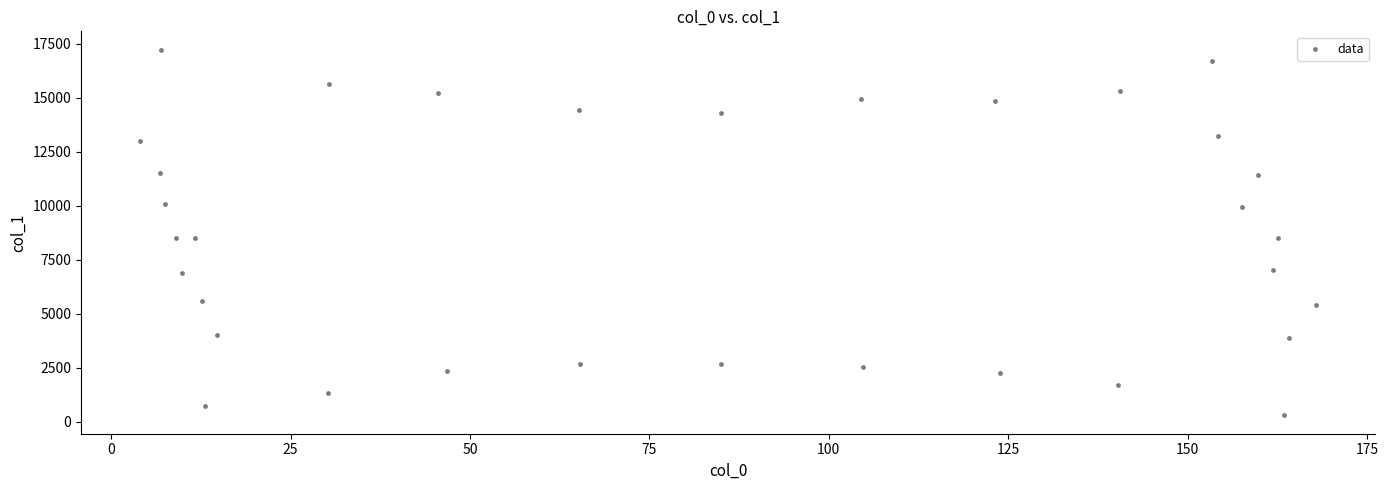

What is the range of X values (max minus min)?

163.9